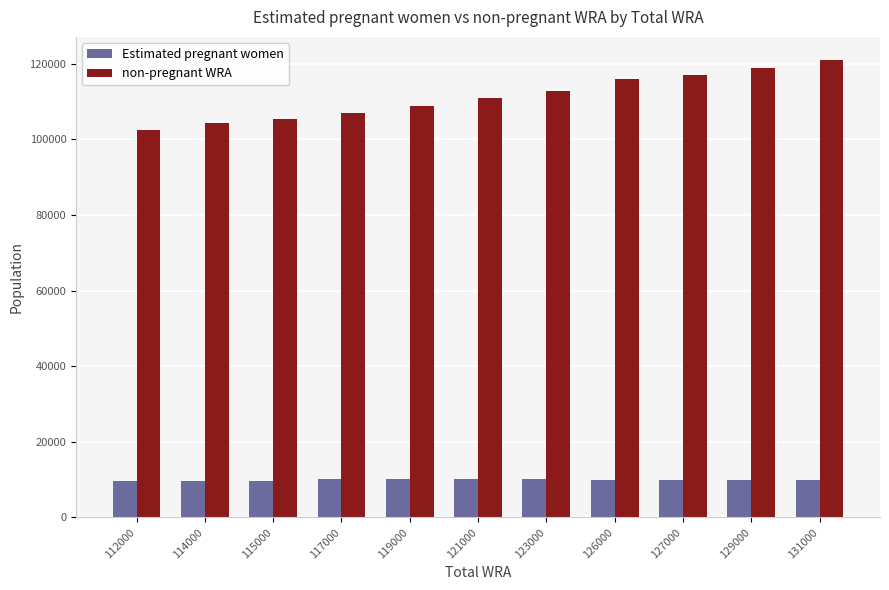

Read the non-pregnant WRA value at 114000.

104415.3